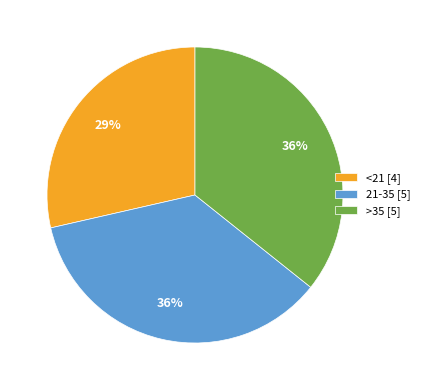

How many segments does this pie chart have?

3